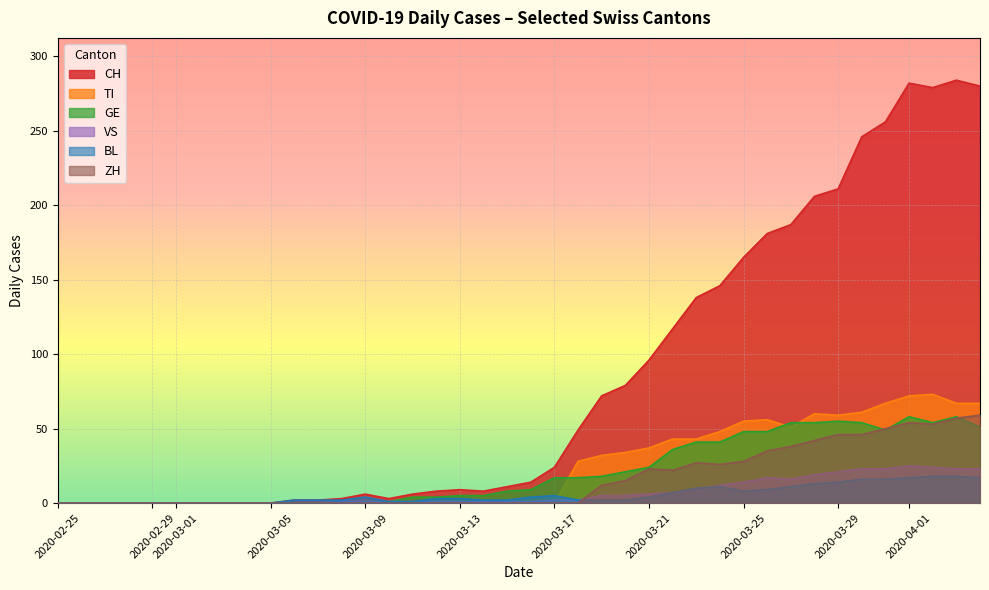

How many lines are shown in the chart?

6